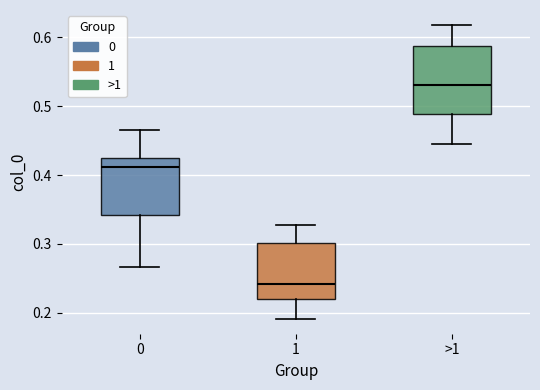

Where is the lower edge of the box for 0 on the y-axis? The values are not printed on the chart, so give them approximately, as read against the axis.

0.34